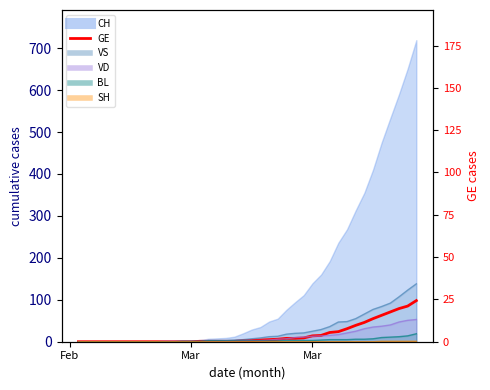

How many data points does each series have?

40